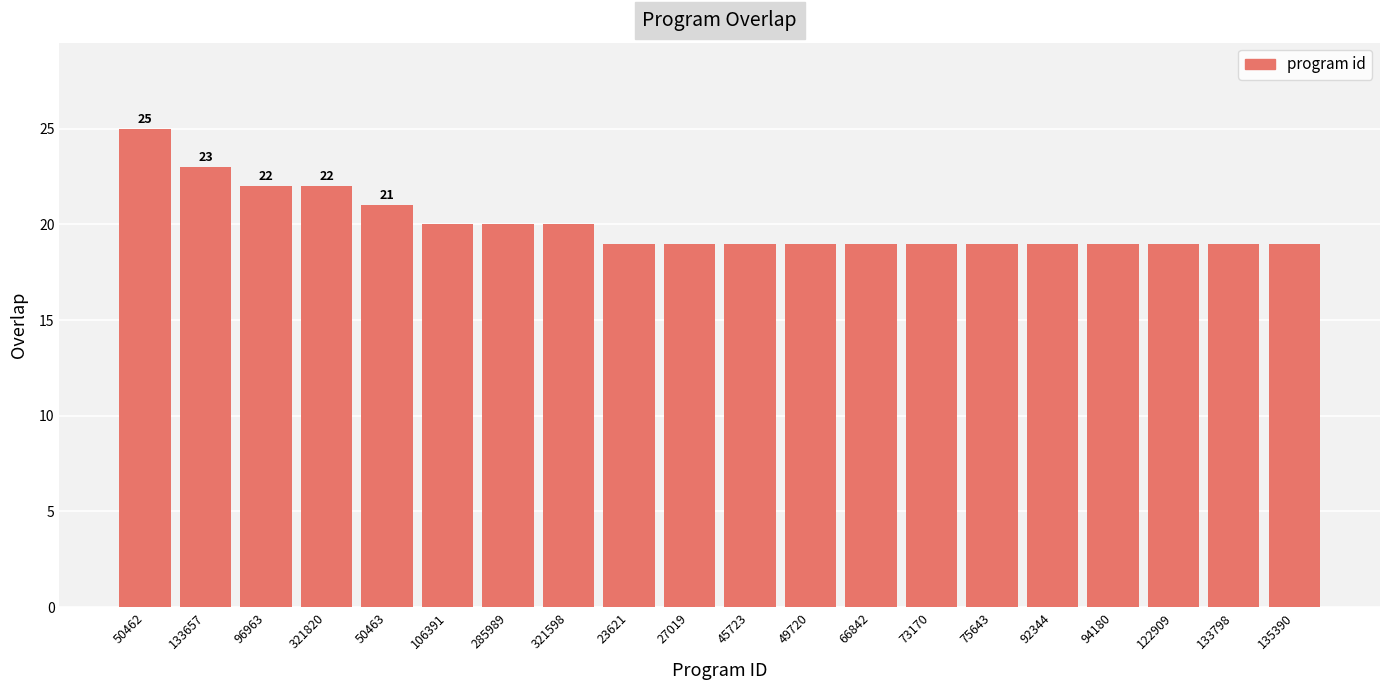

Are the bars grouped side by side (vs. stacked)?

No